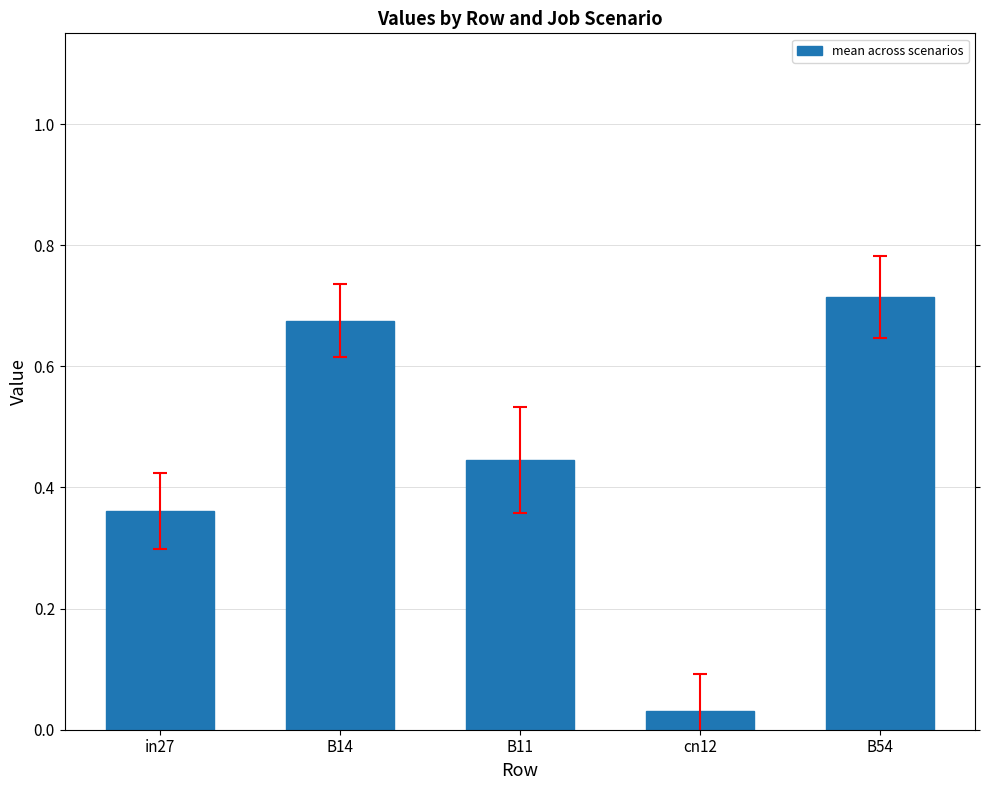

What position from the left is in27?

1